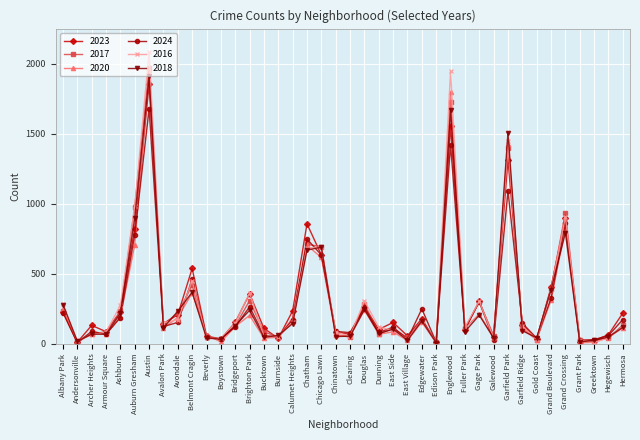

At which category does 2024 reach its first local peak?

Archer Heights